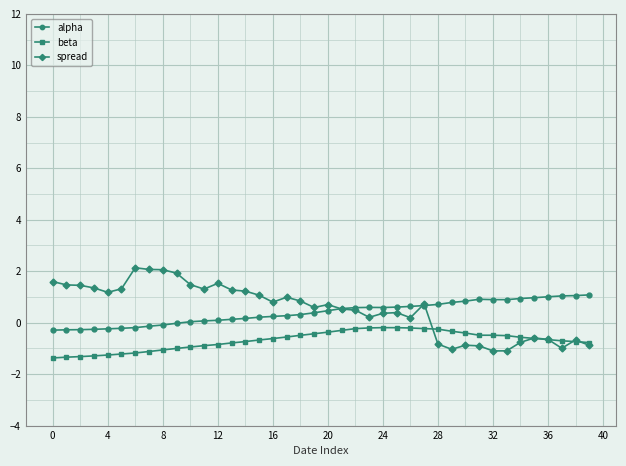

List the series in order of their peak value, highest first.

spread, alpha, beta